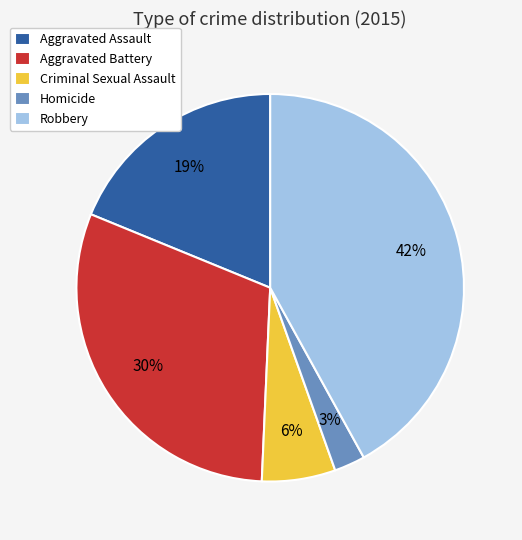

Rank the categories by value from highest to lowest.

Robbery, Aggravated Battery, Aggravated Assault, Criminal Sexual Assault, Homicide